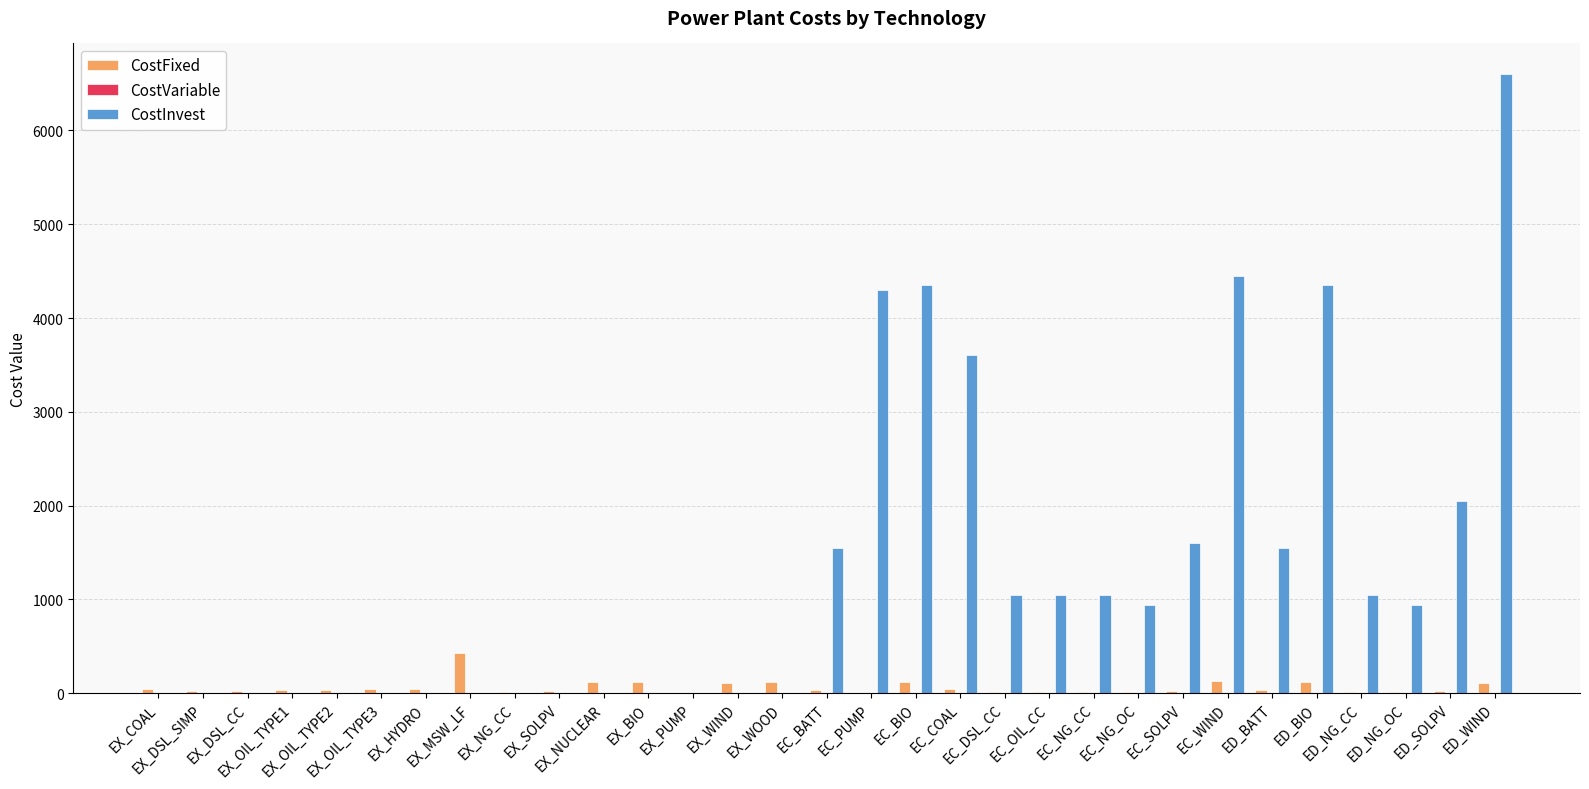

Which series has the largest total across all categories?

CostInvest